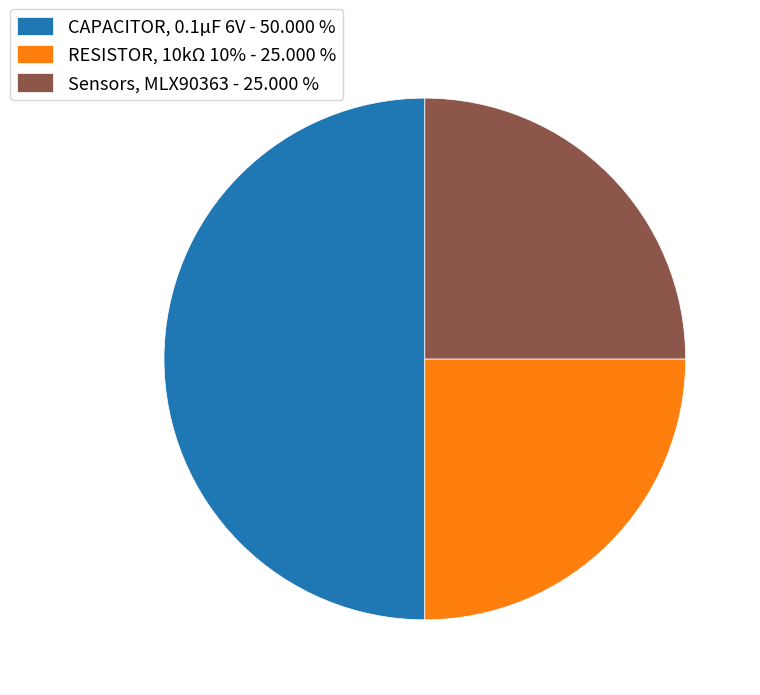

How many slices are in this pie chart?

3